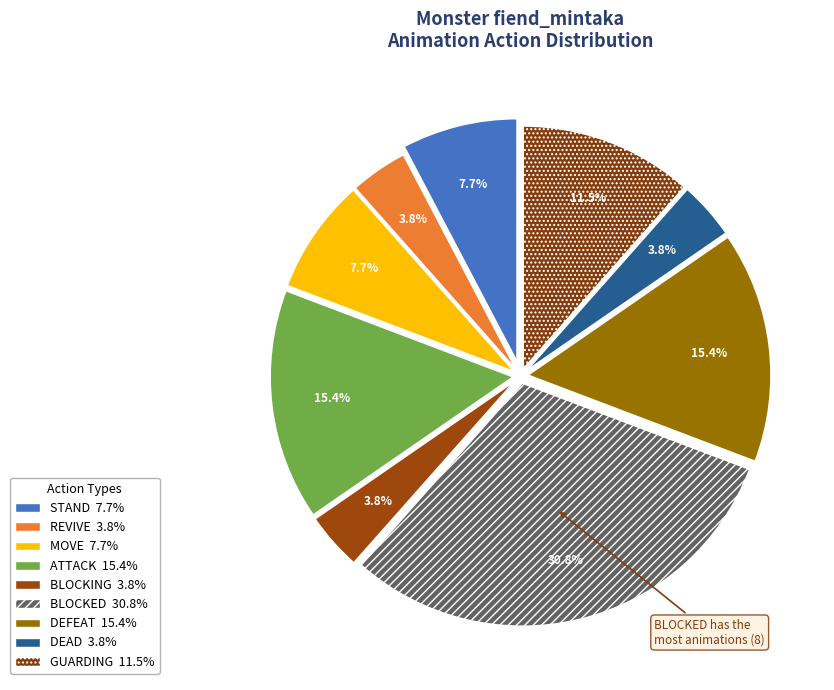

How many slices are in this pie chart?

9